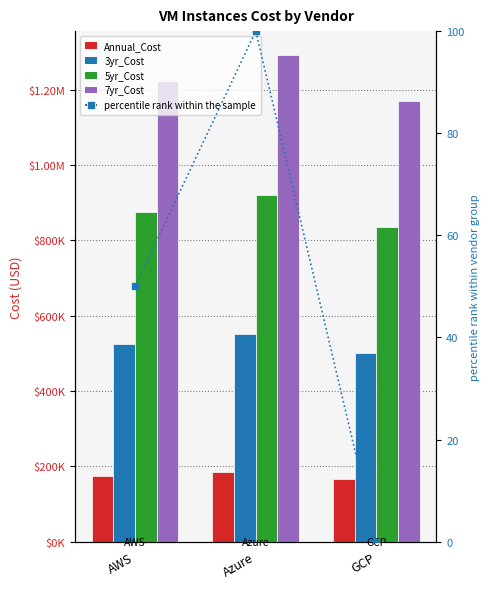

Reading left to right, list all the values displayed in this chart.

Annual_Cost: AWS=174919.7	Azure=184170.2	GCP=166988.2
3yr_Cost: AWS=524759.0	Azure=552510.7	GCP=500964.5
5yr_Cost: AWS=874598.4	Azure=921851.2	GCP=834940.8
7yr_Cost: AWS=1224437.8	Azure=1291191.7	GCP=1168917.1
percentile rank within the sample: AWS=50.0	Azure=100.0	GCP=0.0